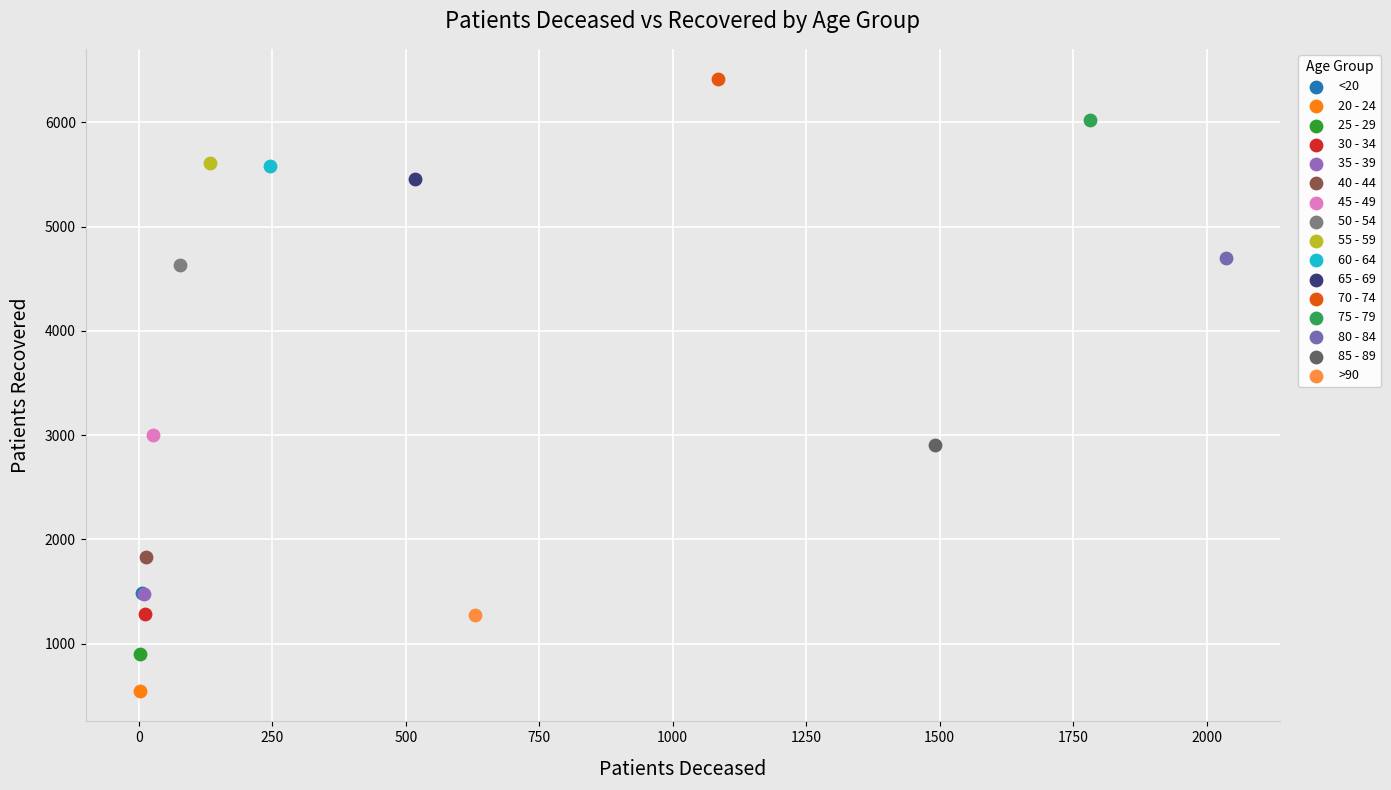

Which series contains the highest Y value?

70 - 74